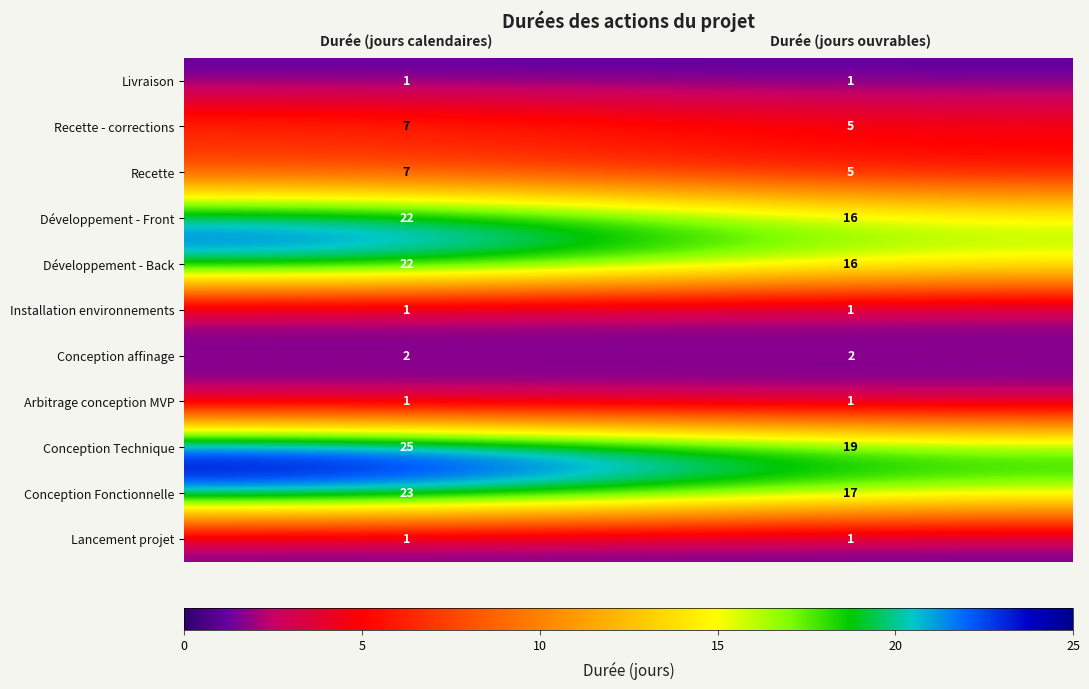

Reading left to right, what are all the values shown in this chart?

Livraison: 1	1
Recette - corrections: 7	5
Recette: 7	5
Développement - Front: 22	16
Développement - Back: 22	16
Installation environnements: 1	1
Conception affinage: 2	2
Arbitrage conception MVP: 1	1
Conception Technique: 25	19
Conception Fonctionnelle: 23	17
Lancement projet: 1	1